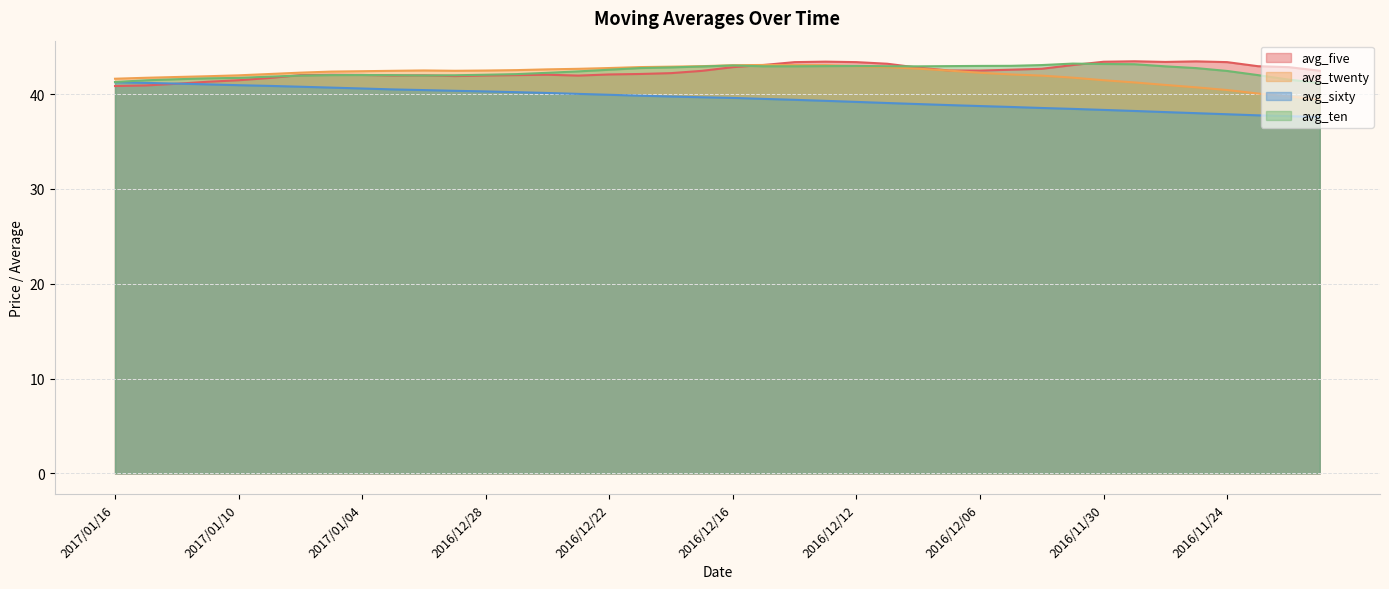

Does the chart display data point markers on the line(s)?

No